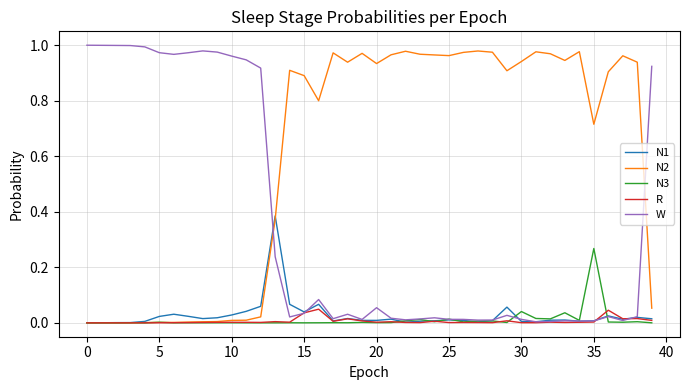

Which series has the largest total across all categories?

N2